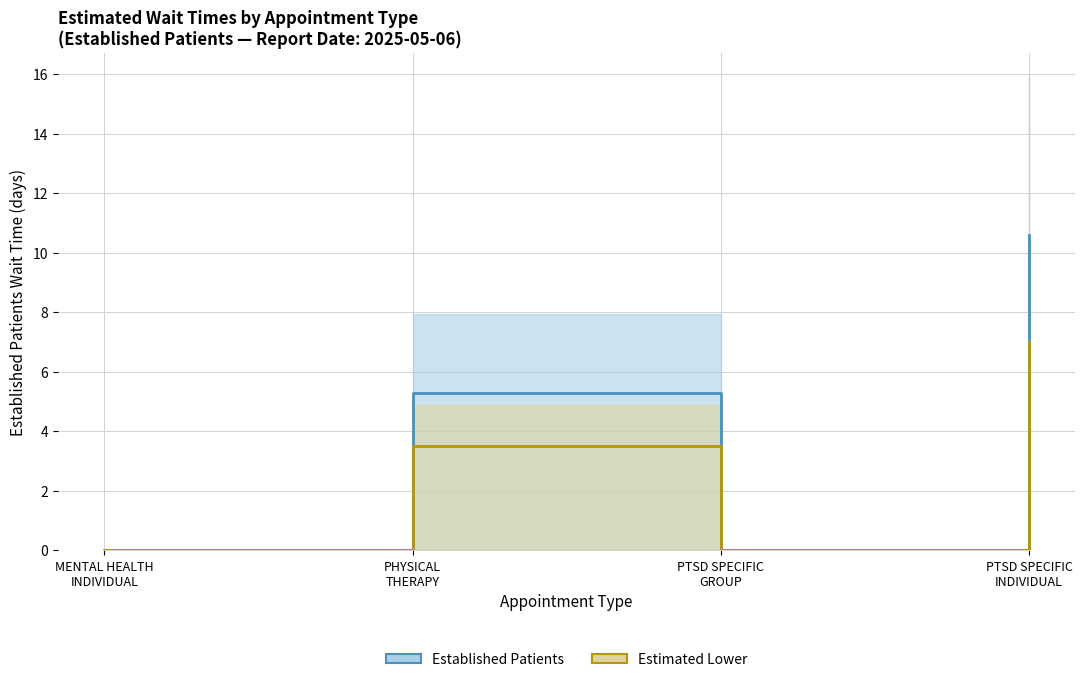

Reading left to right, list all the values displayed in this chart.

Established Patients: MENTAL HEALTH
INDIVIDUAL=0.0	PHYSICAL
THERAPY=5.3	PTSD SPECIFIC
GROUP=0.0	PTSD SPECIFIC
INDIVIDUAL=10.6
Estimated Lower: MENTAL HEALTH
INDIVIDUAL=0.0	PHYSICAL
THERAPY=3.5	PTSD SPECIFIC
GROUP=0.0	PTSD SPECIFIC
INDIVIDUAL=7.0